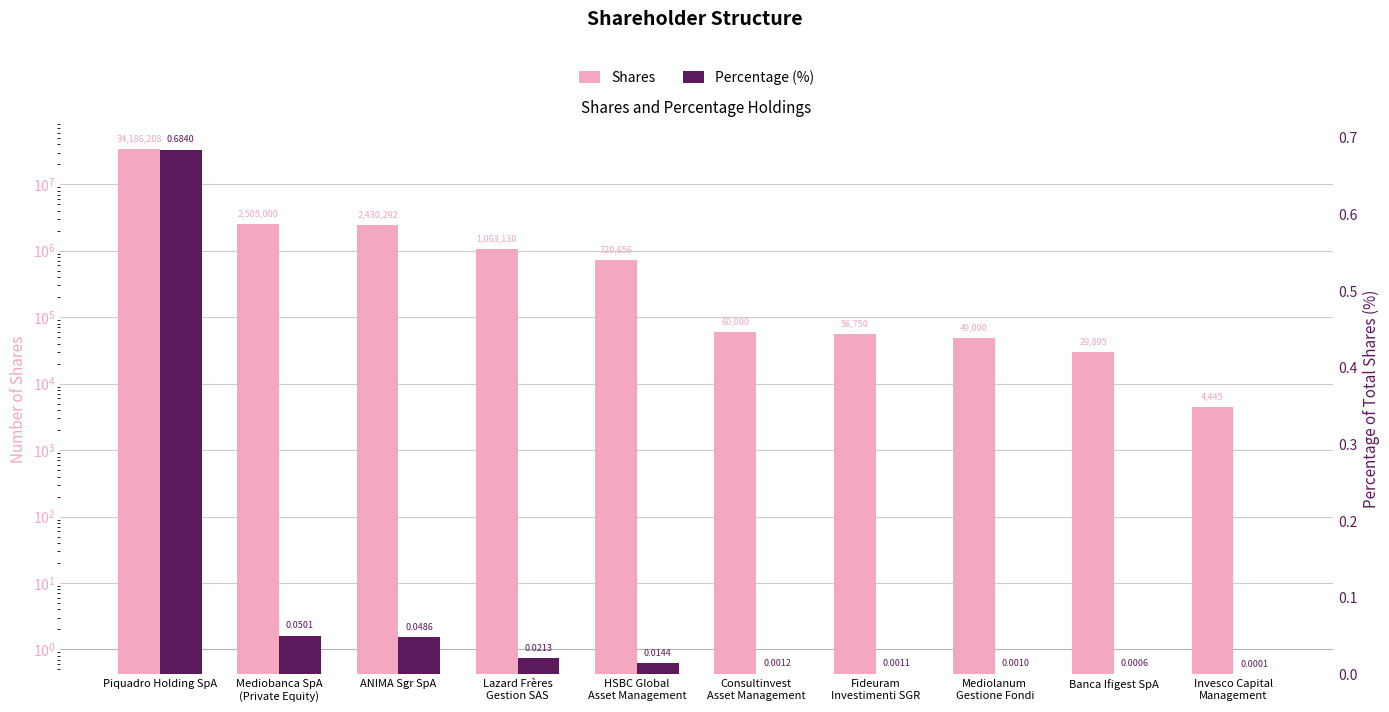

At which label is Shares closest to 17095326?

Mediobanca SpA
(Private Equity)